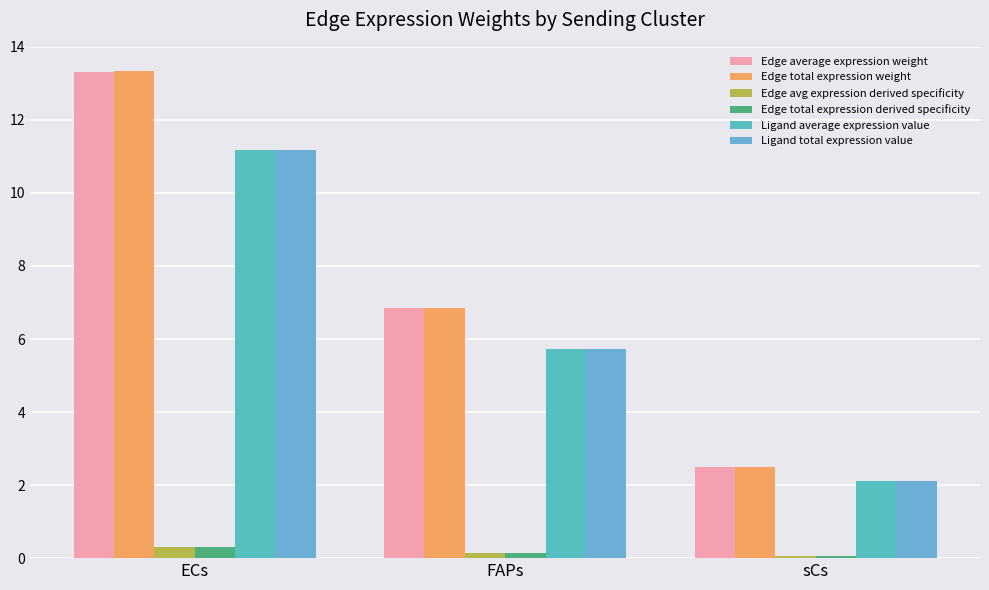

True or false: Edge total expression derived specificity has a value of 0.3 at ECs.

True